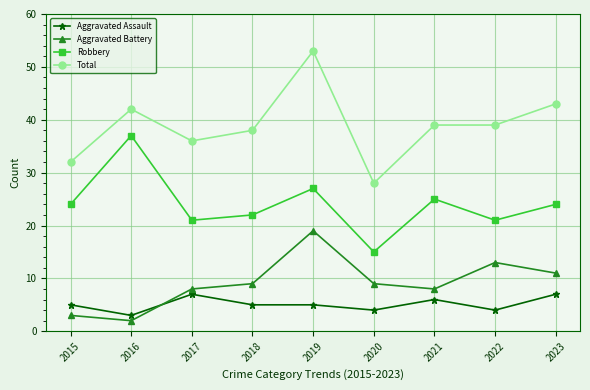

Does the chart display data point markers on the line(s)?

Yes